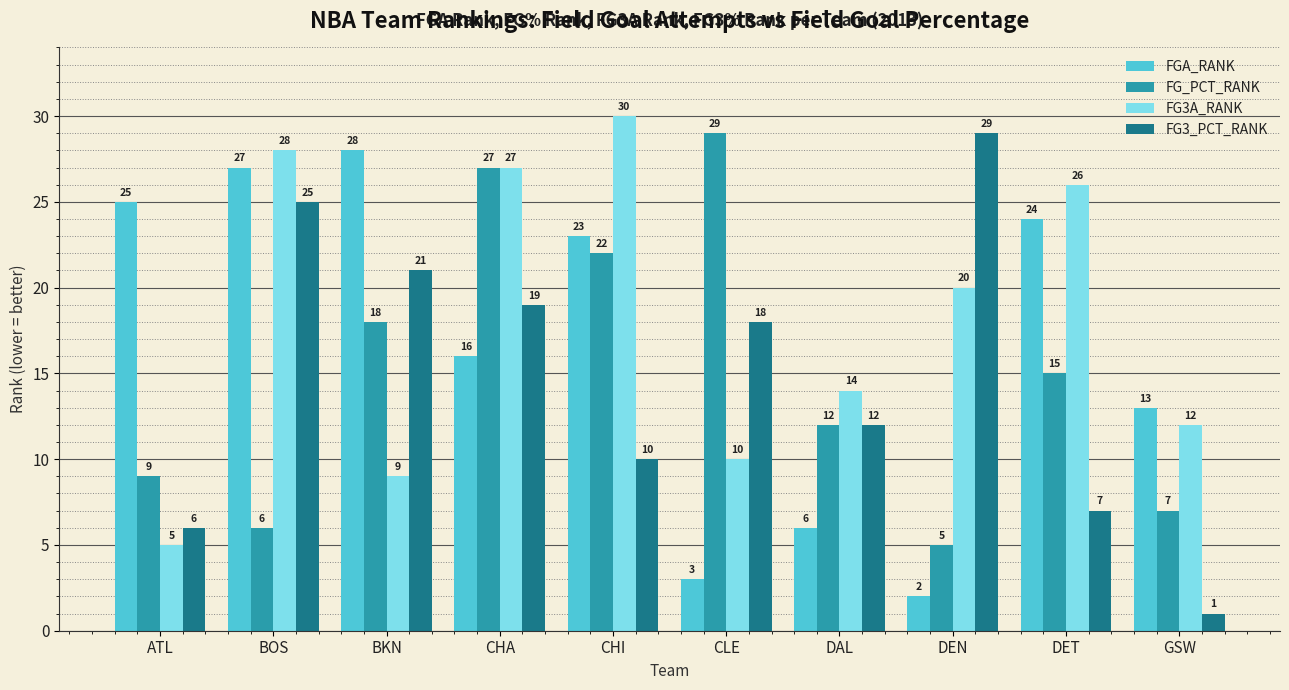

Does the chart contain stacked bars?

No